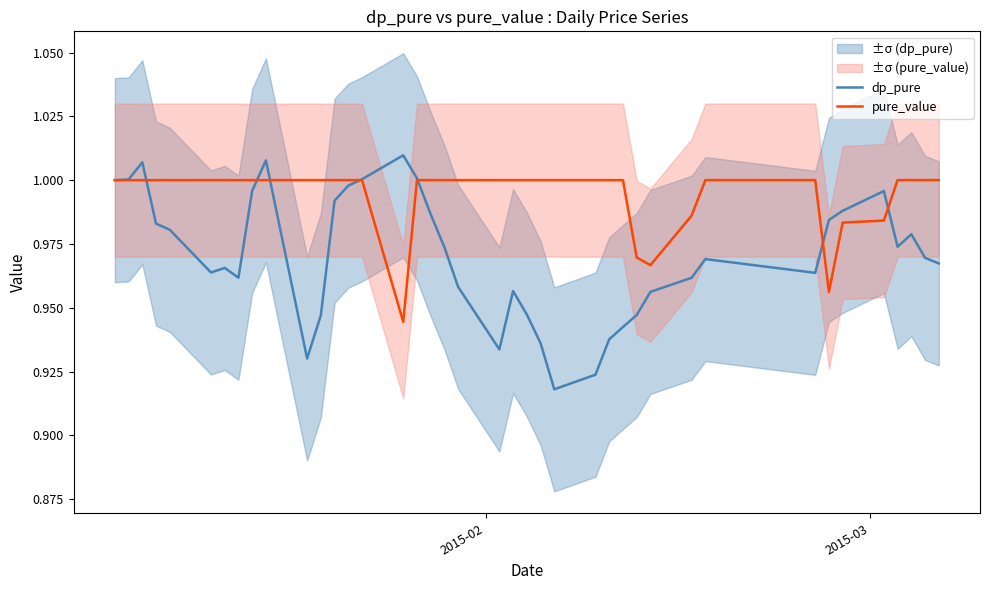

Is it true that dp_pure equals 0.4 at 27?

False